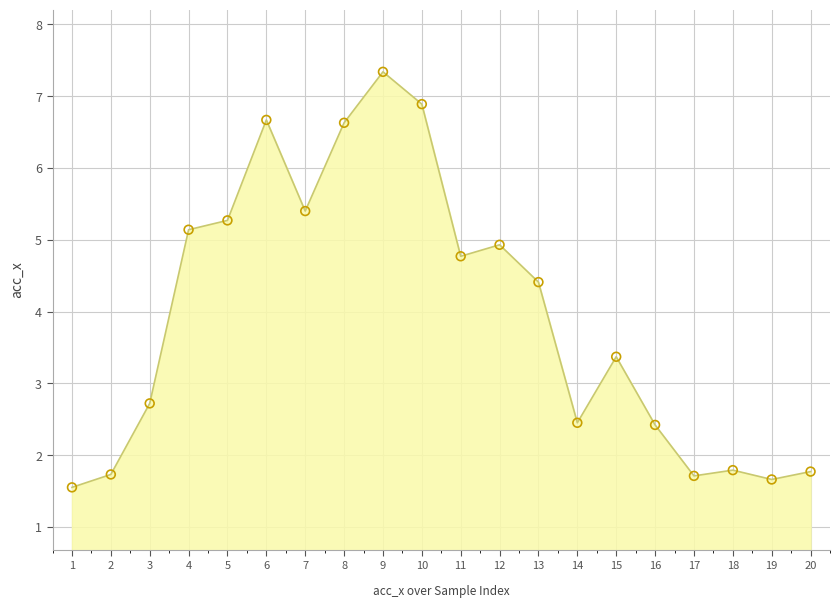

What is the ratio of the value at 19 to the value at 2?

1.0